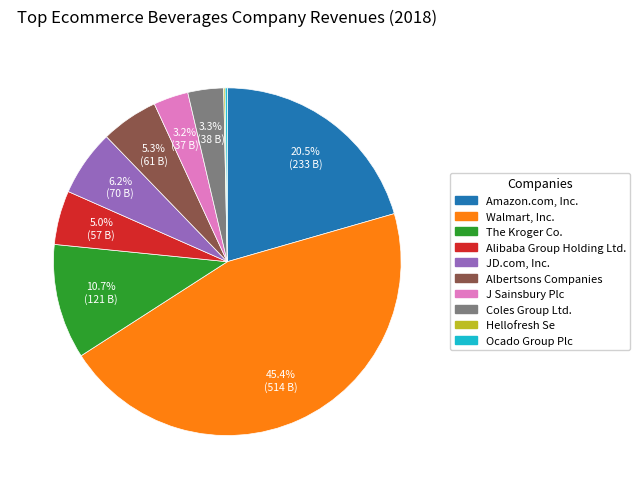

The J Sainsbury Plc slice represents 3% of the pie. True or false?

True